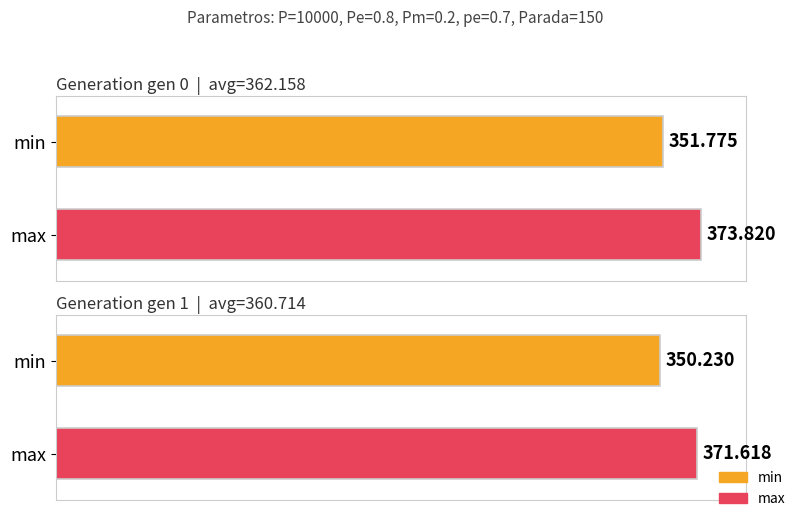

What is the spread (max minus min) of values at gen 0?

22.0